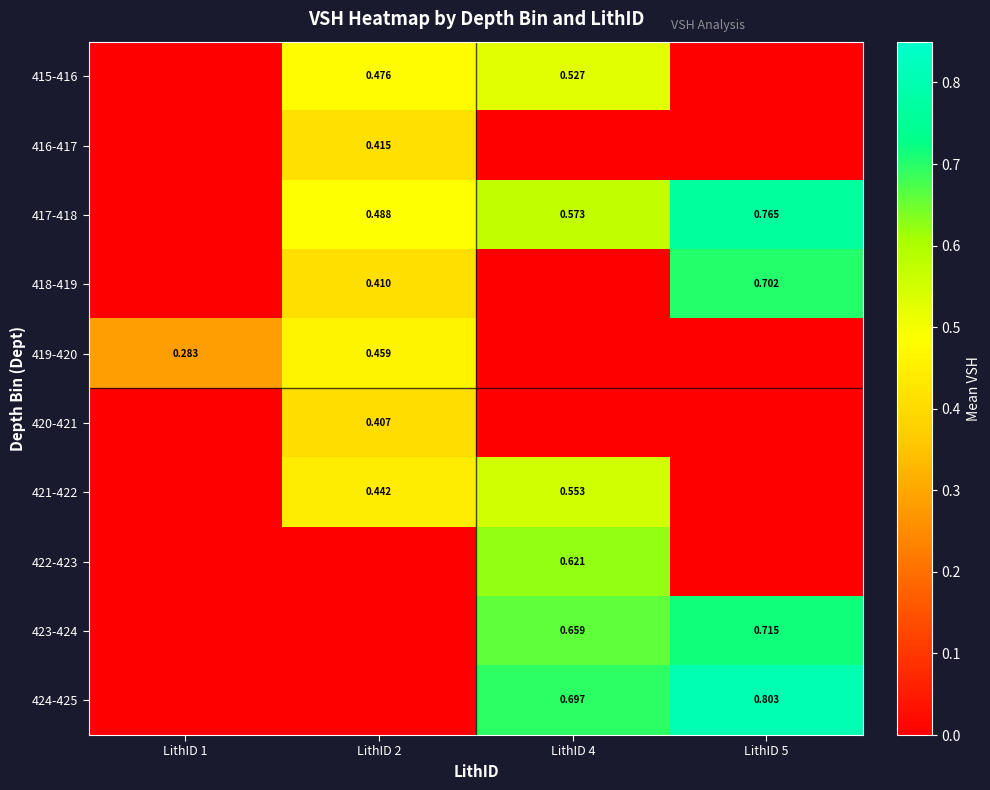

Which category has the highest value across all series?

LithID 5